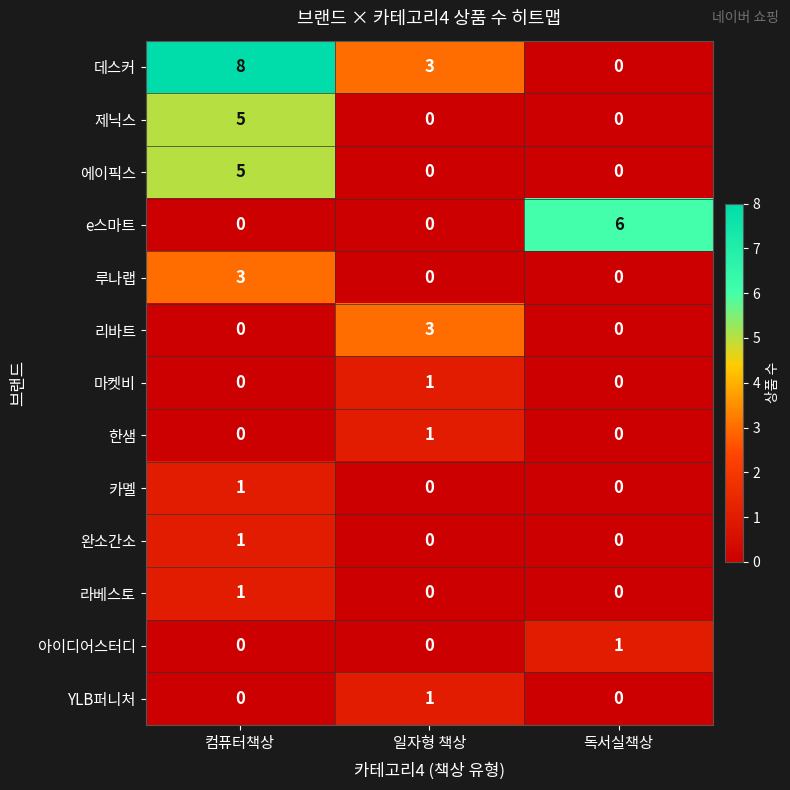

What is the total value across all series at 컴퓨터책상?

24